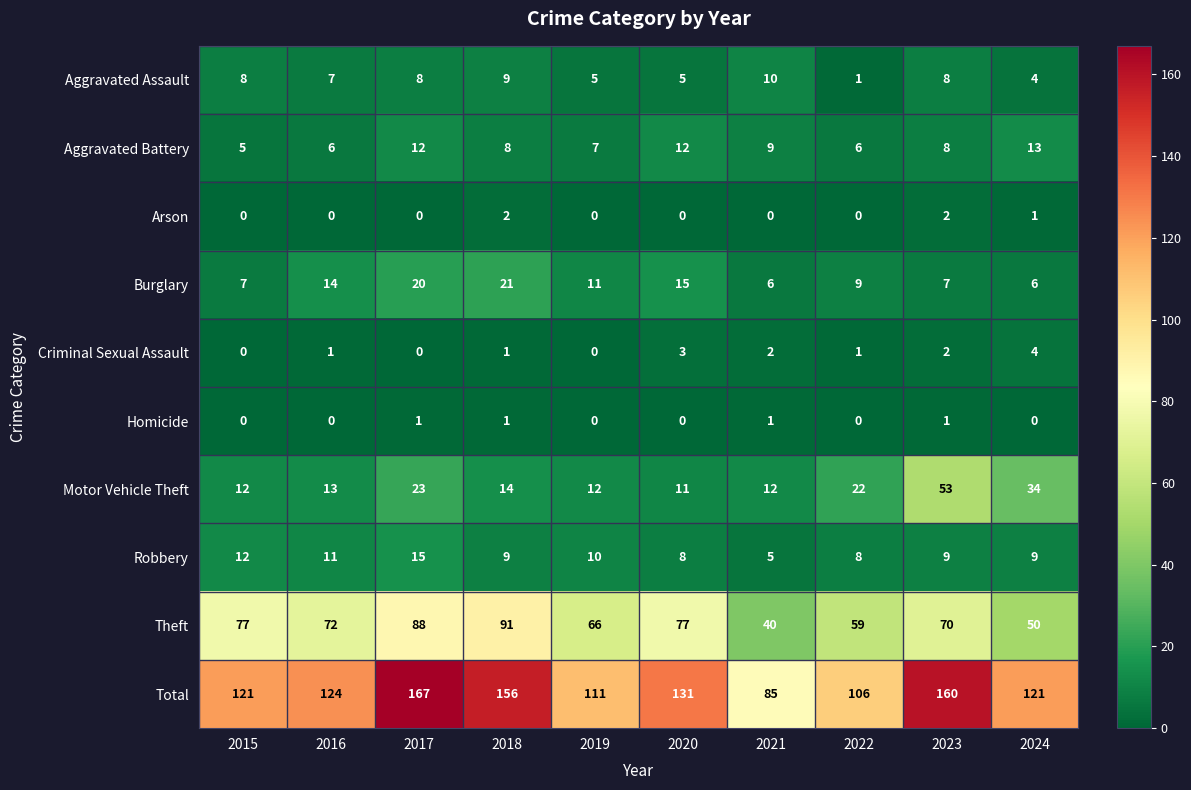

List the series in order of their peak value, lowest first.

Homicide, Arson, Criminal Sexual Assault, Aggravated Assault, Aggravated Battery, Robbery, Burglary, Motor Vehicle Theft, Theft, Total